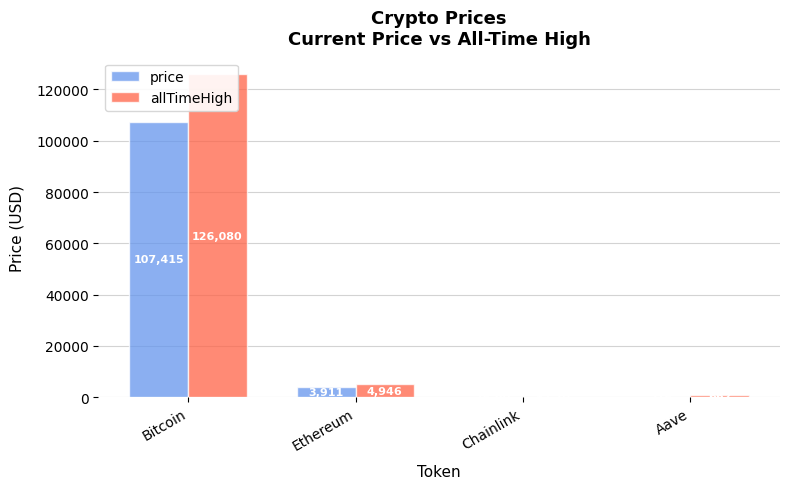

Is it true that allTimeHigh equals 219302.7 at Bitcoin?

False